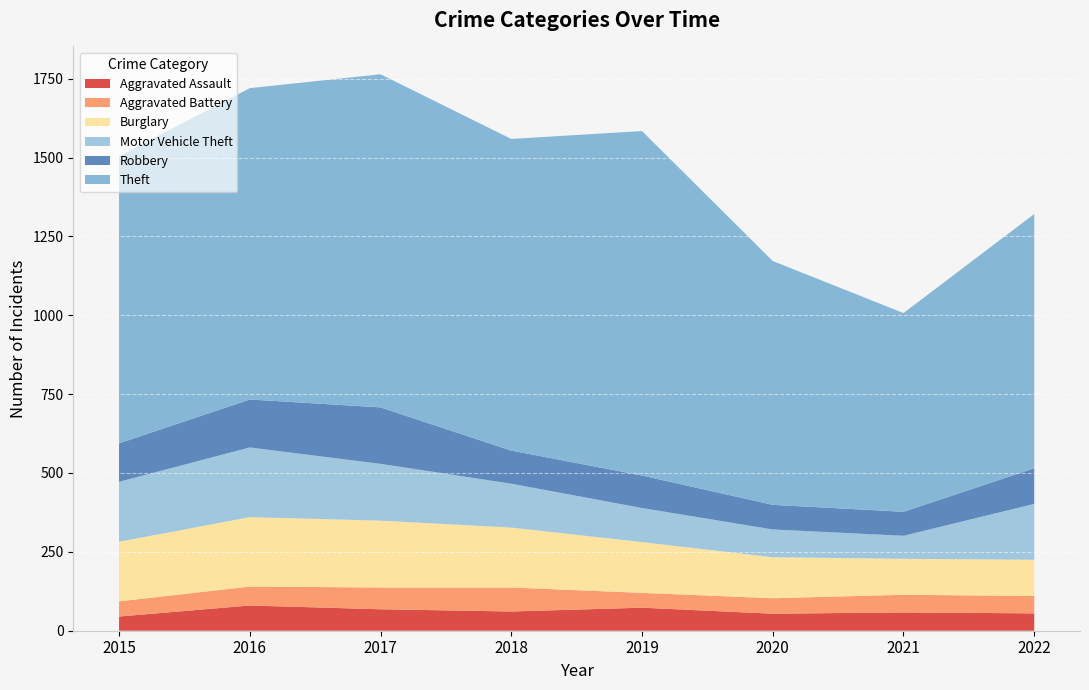

Reading left to right, what are all the values shown in this chart?

Aggravated Assault: 2015=45	2016=80	2017=68	2018=61	2019=73	2020=54	2021=58	2022=55
Aggravated Battery: 2015=48	2016=60	2017=69	2018=76	2019=47	2020=49	2021=56	2022=55
Burglary: 2015=189	2016=220	2017=212	2018=190	2019=161	2020=130	2021=114	2022=115
Motor Vehicle Theft: 2015=190	2016=221	2017=180	2018=139	2019=108	2020=88	2021=73	2022=177
Robbery: 2015=122	2016=152	2017=179	2018=105	2019=103	2020=78	2021=76	2022=113
Theft: 2015=910	2016=987	2017=1056	2018=988	2019=1092	2020=773	2021=630	2022=806